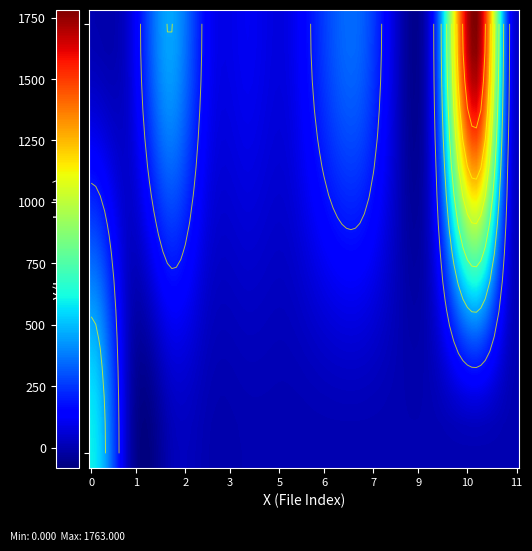

How many categories are shown in the chart?

12